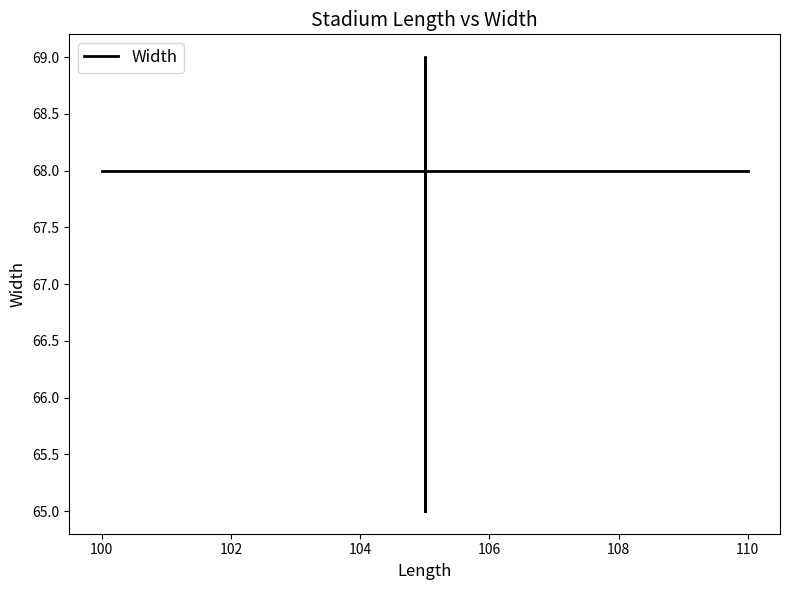

Is it true that the value at 25 is 28?

False